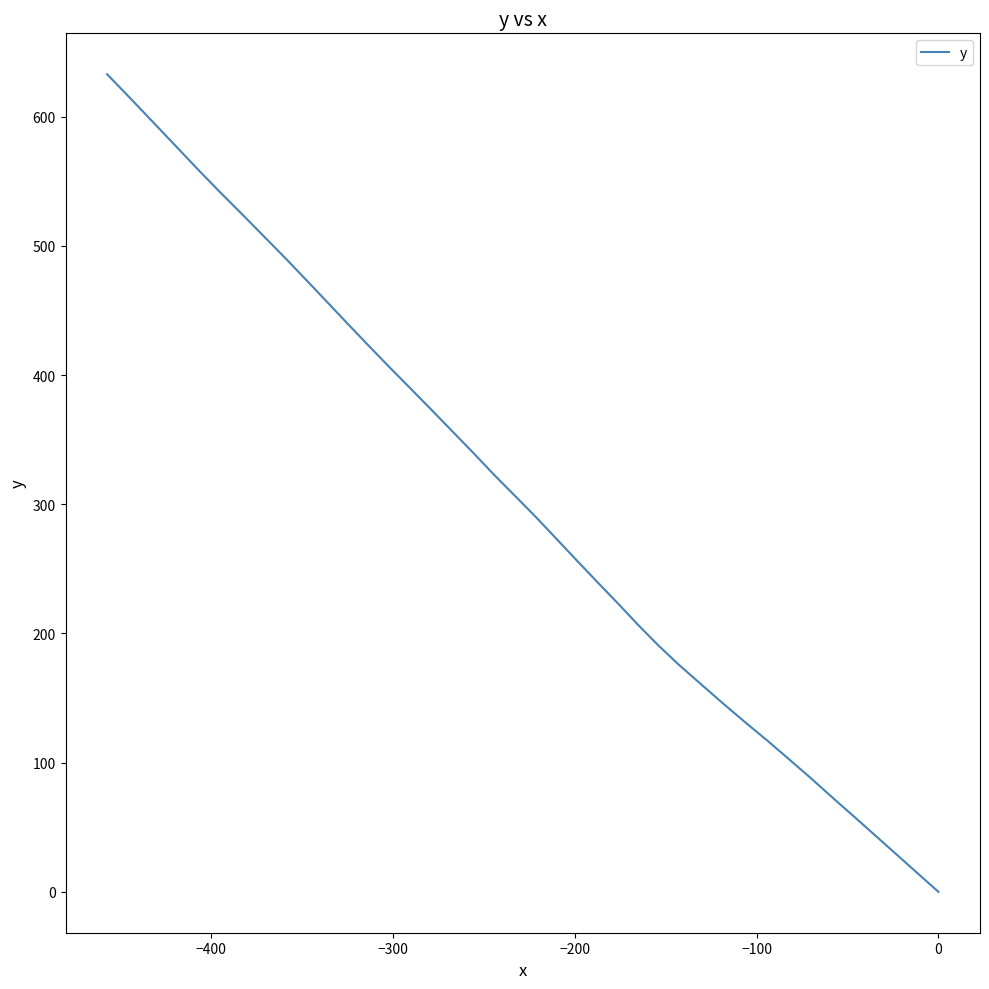

True or false: the data shows 600.2 at 22.

False